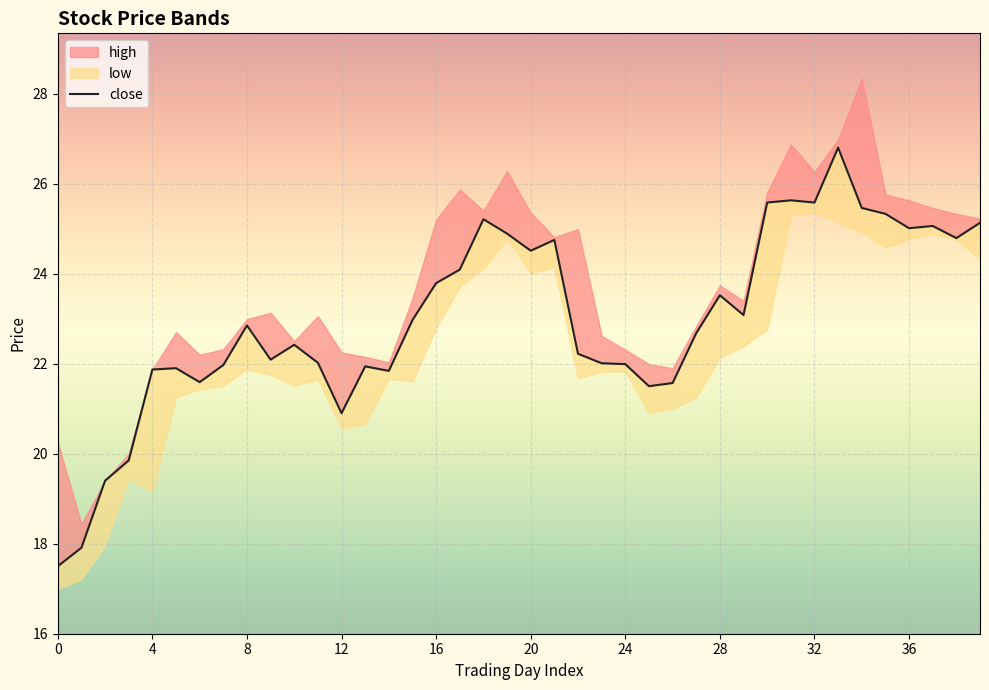

How many categories are shown in the chart?

40